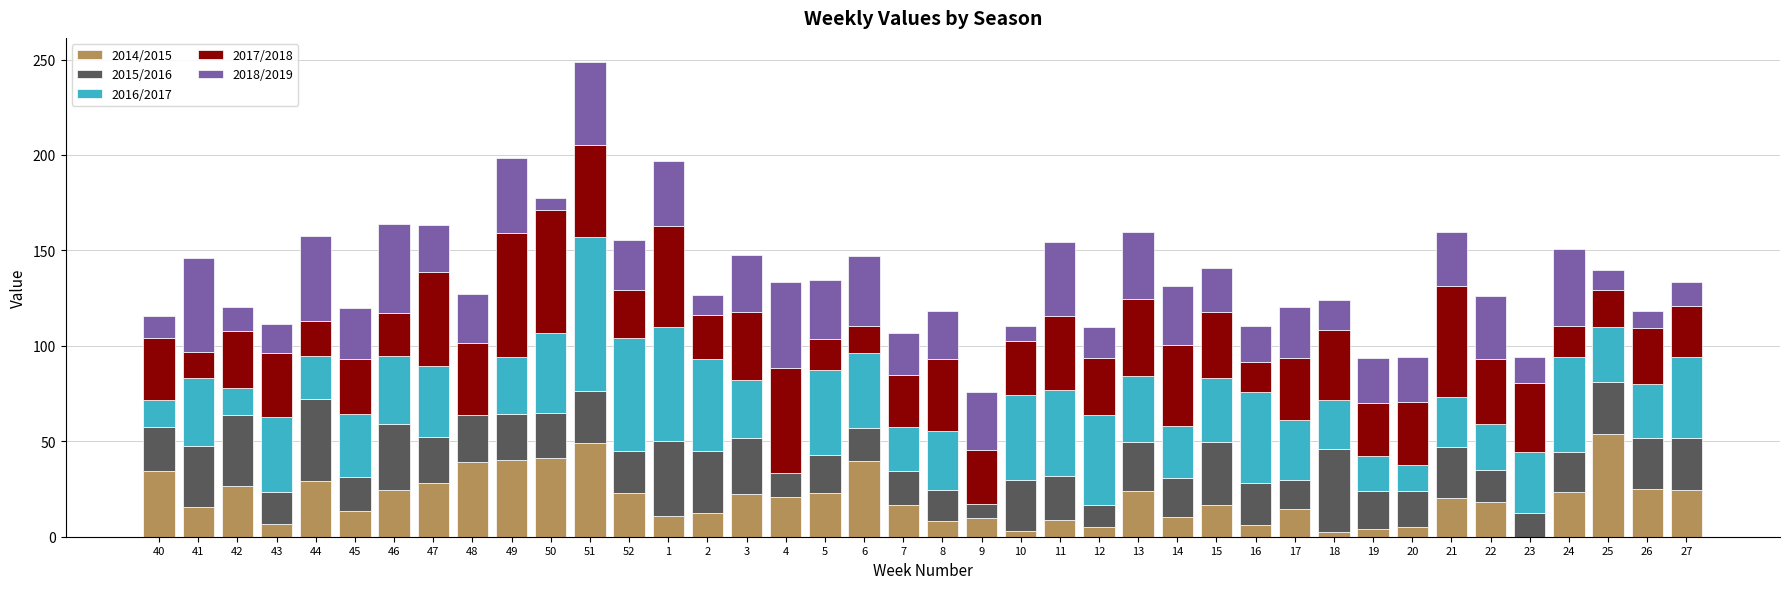

What is the highest value of the 2014/2015 series?

53.9